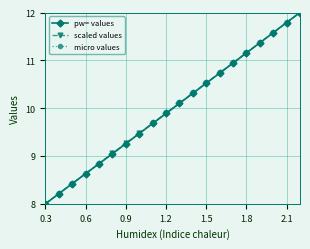

At how many categories does at least one series exceed 10?

10